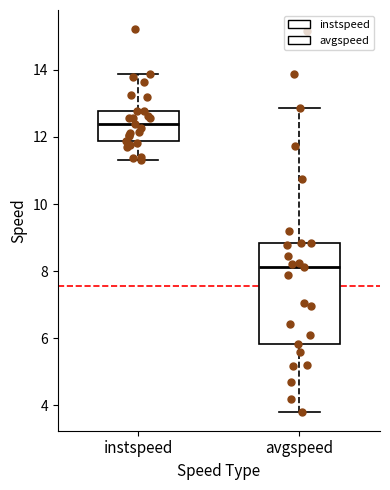

Which box has the highest median line?

instspeed